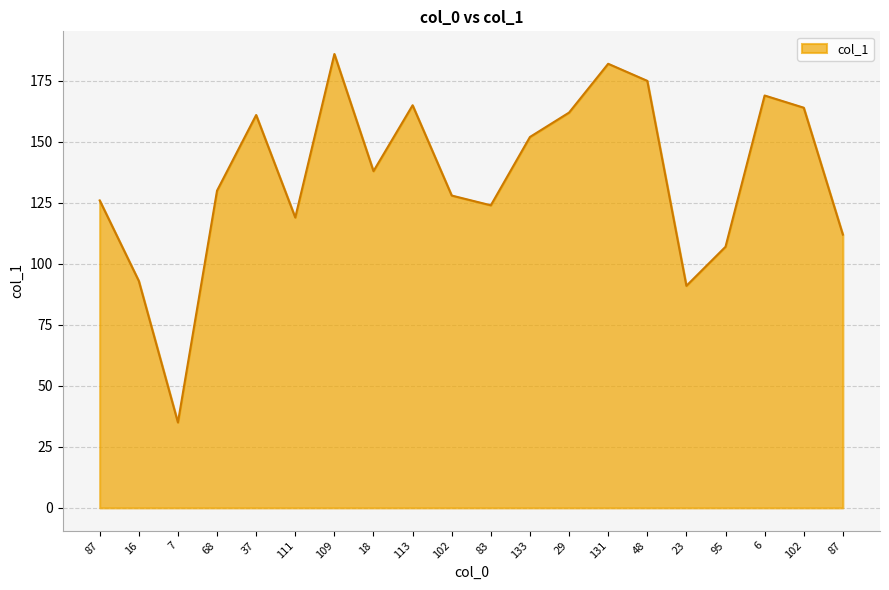

What is the label of the 6th point from the left?

111